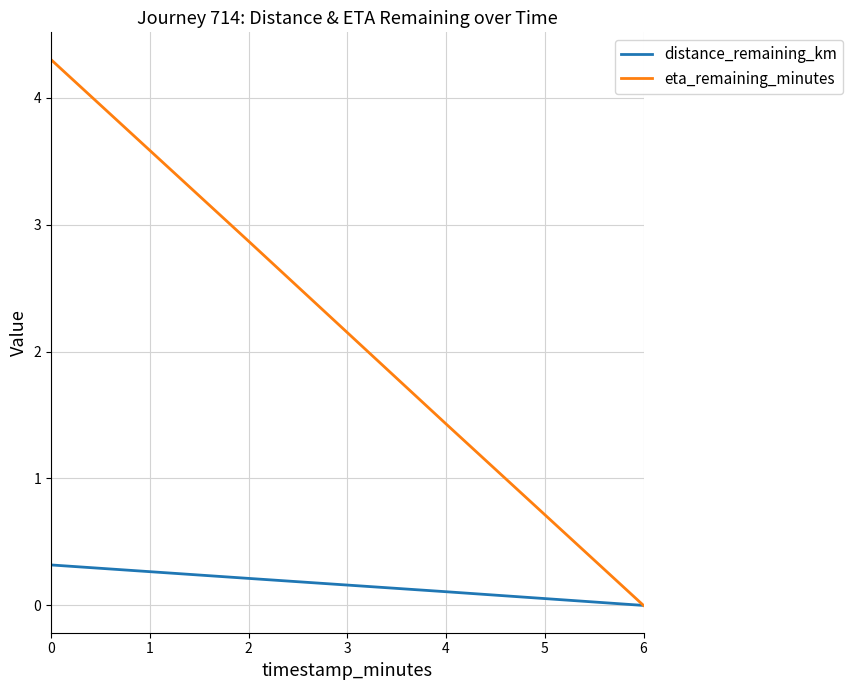

What is the maximum value for distance_remaining_km?

0.3